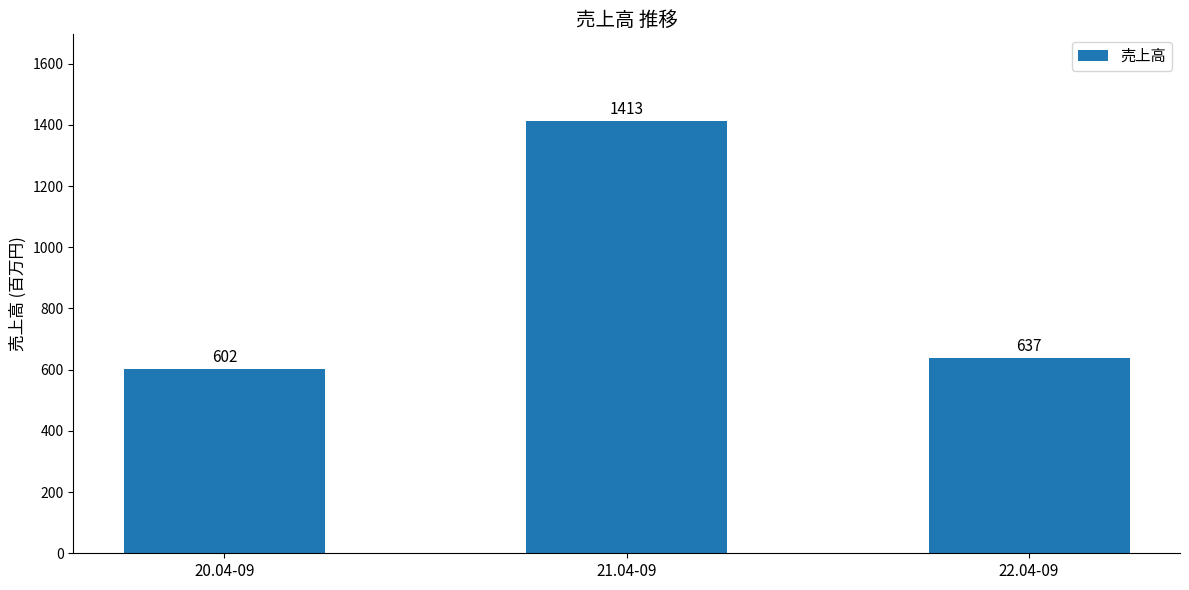

Rank the categories by value from lowest to highest.

20.04-09, 22.04-09, 21.04-09